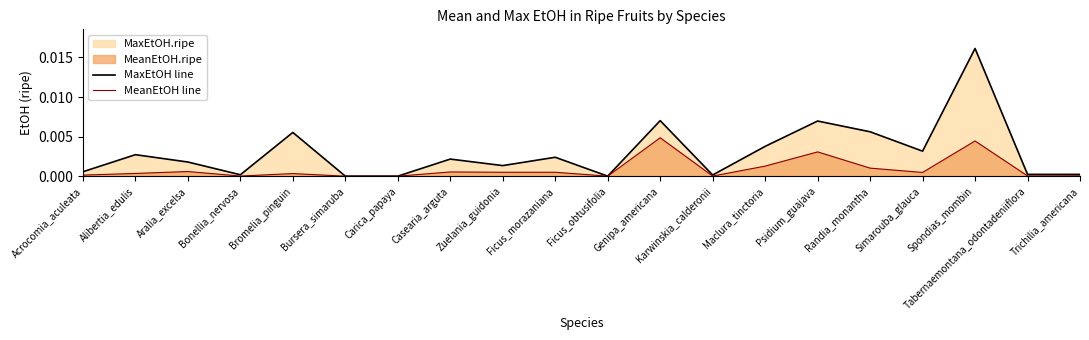

Which category has the lowest value across all series?

Ficus_obtusifolia